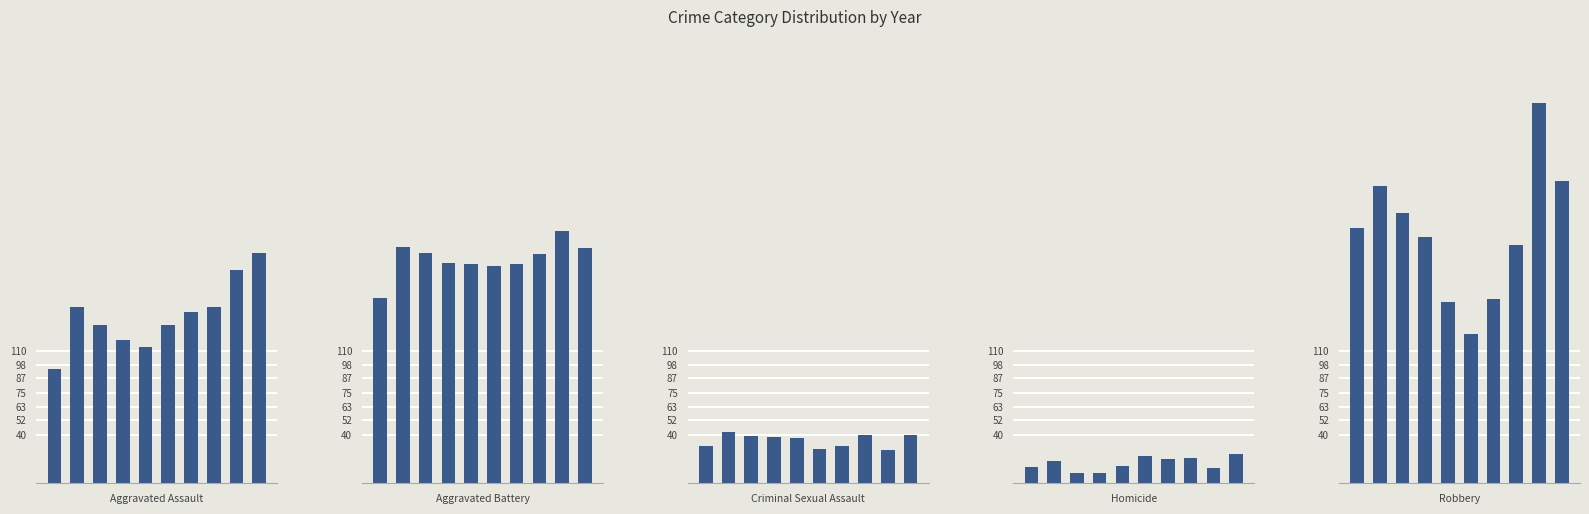

How many distinct data groups are displayed?

5